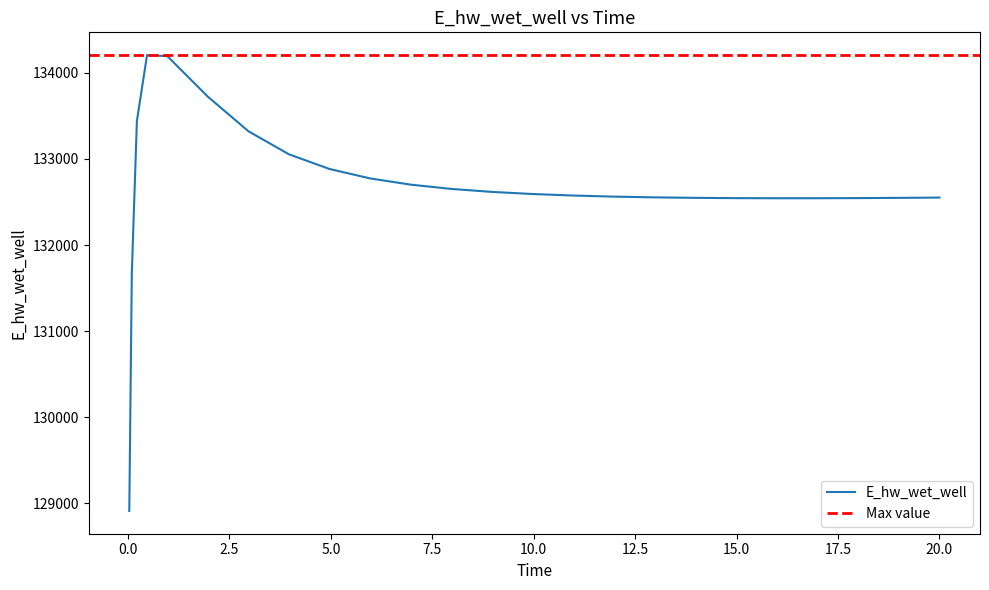

What is the smallest value displayed?

128913.2